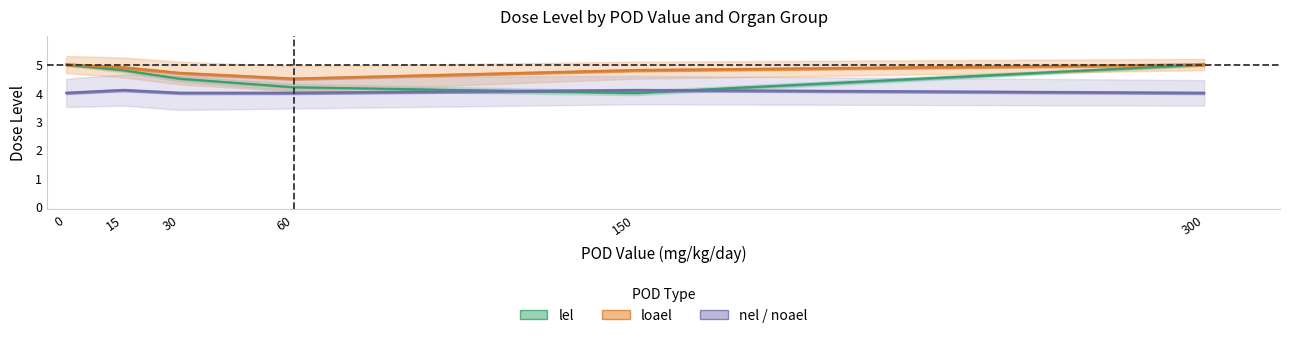

True or false: nel / noael and loael cross at least once.

False